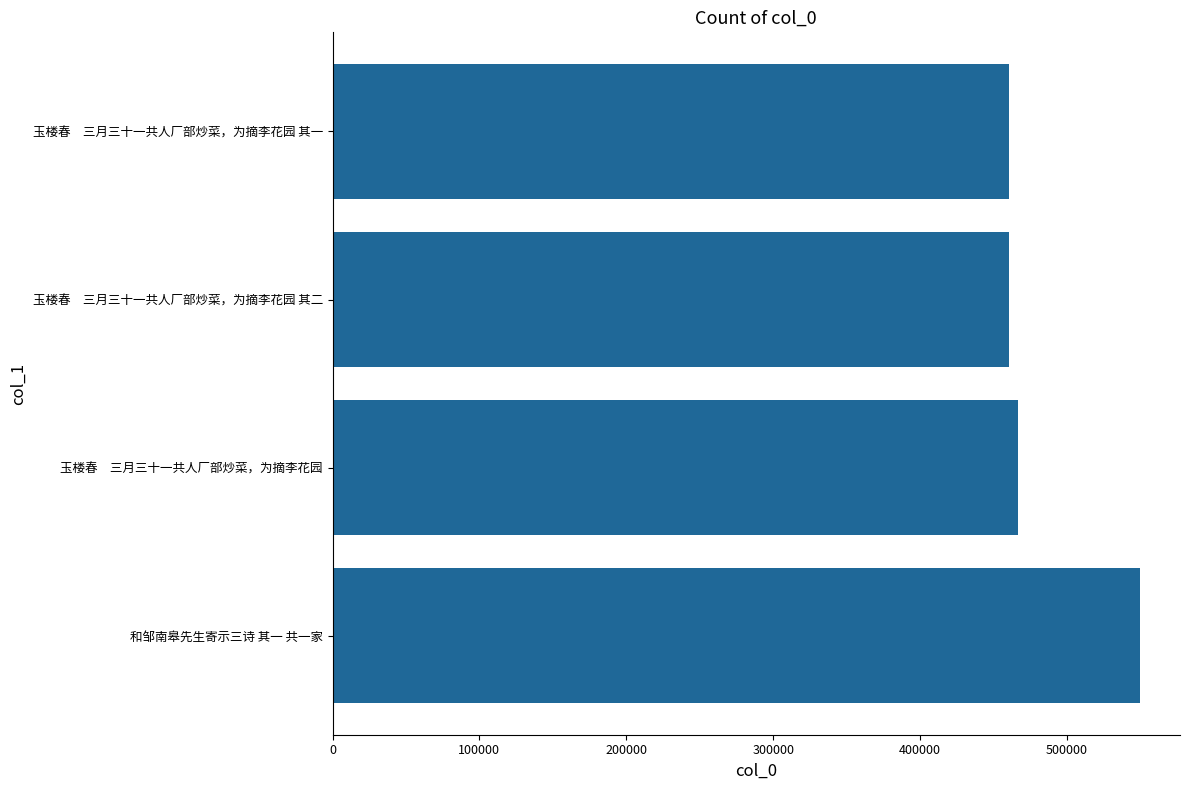

Which has a higher value, 和邹南皋先生寄示三诗 其一 共一家 or 玉楼春　三月三十一共人厂部炒菜，为摘李花园 其一?

和邹南皋先生寄示三诗 其一 共一家